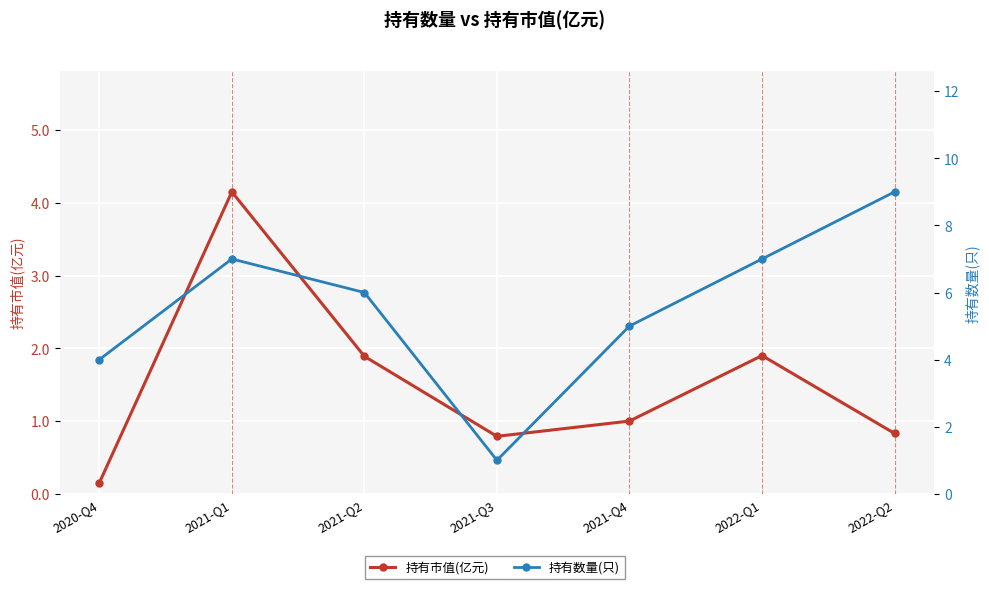

Rank the series by their maximum value, from highest to lowest.

持有数量(只), 持有市值(亿元)